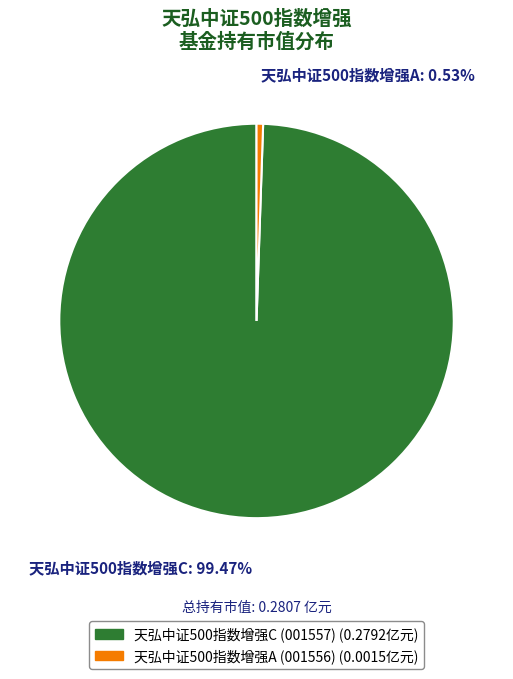

The 天弘中证500指数增强C slice represents 99% of the pie. True or false?

True